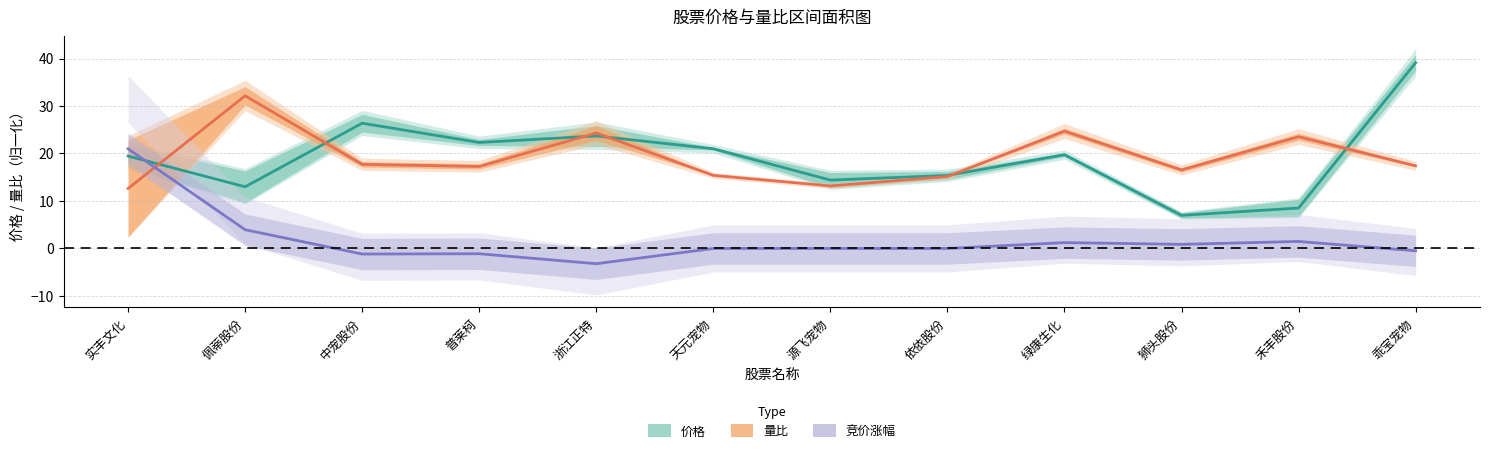

Reading left to right, transcribe all the data shown in this chart.

价格: 19.5	13.0	26.4	22.3	23.7	21.0	14.4	15.4	19.7	7.0	8.5	39.1
量比: 12.6	32.1	17.7	17.3	24.3	15.4	13.2	15.1	24.7	16.5	23.5	17.4
竞价涨幅: 21.0	3.9	-1.2	-1.1	-3.2	0.0	0.0	0.0	1.2	0.9	1.5	-0.5